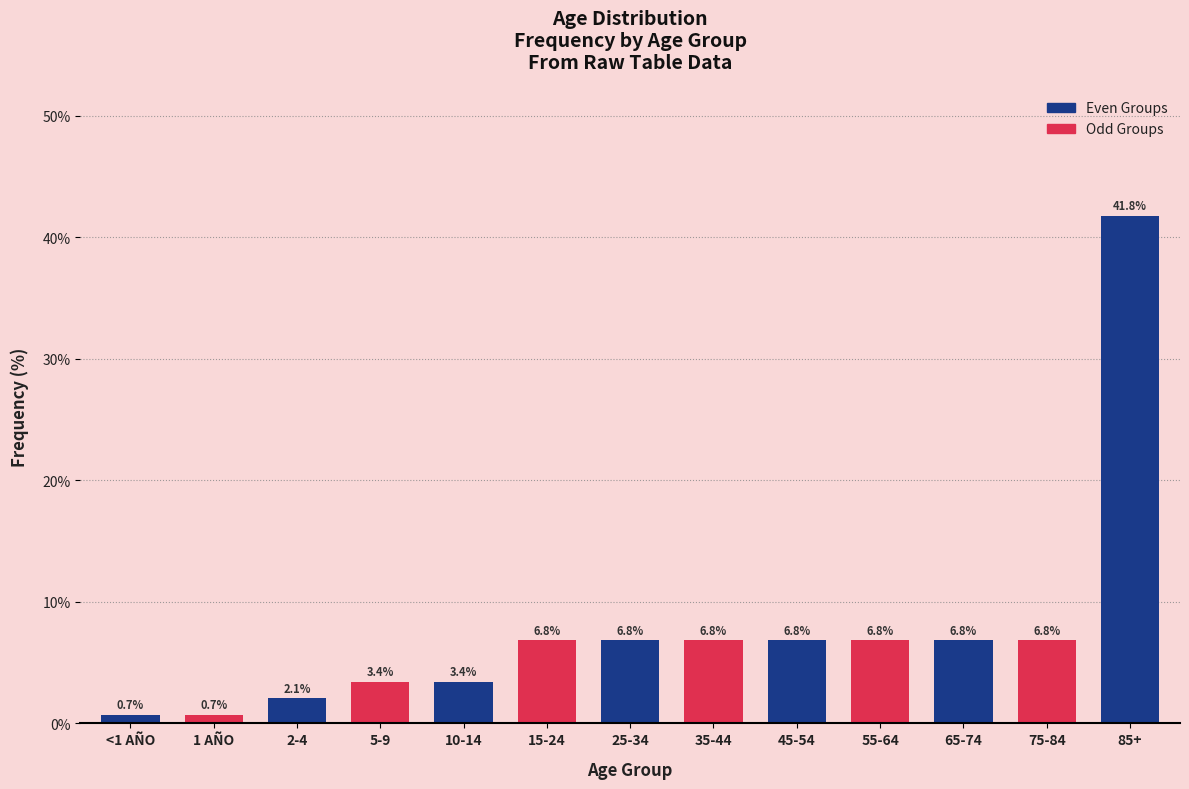

Reading left to right, transcribe all the data shown in this chart.

0.7	0.7	2.1	3.4	3.4	6.8	6.8	6.8	6.8	6.8	6.8	6.8	41.8